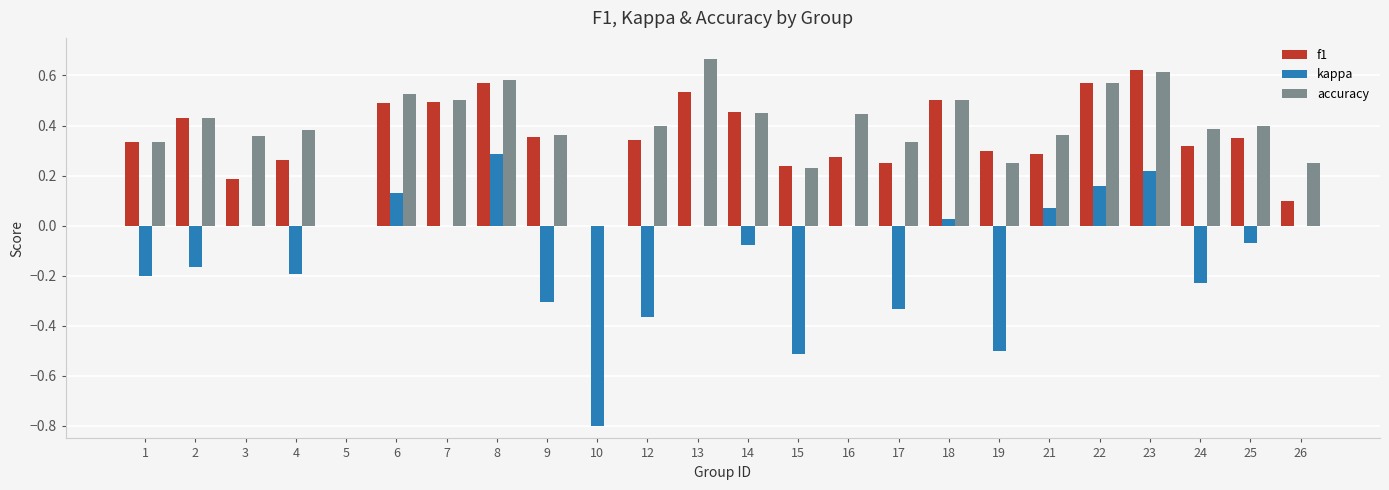

What is the sum of all accuracy values?

9.3